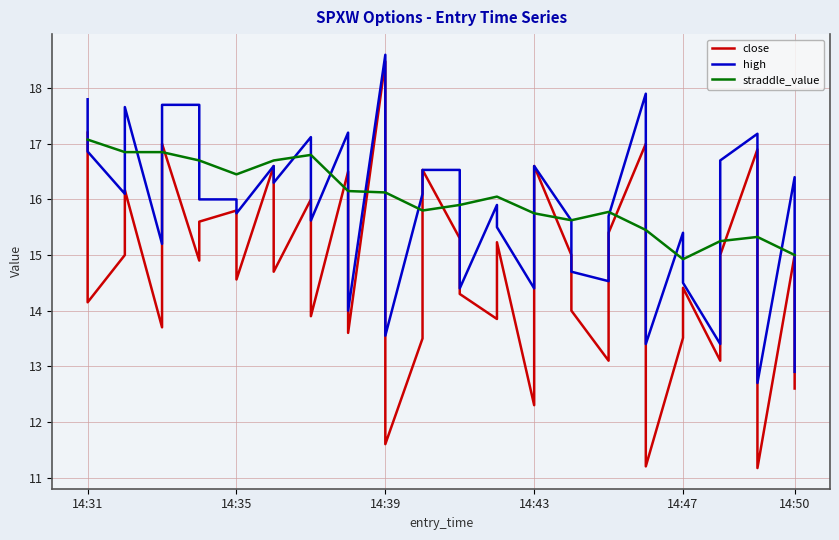

True or false: straddle_value and high cross at least once.

True